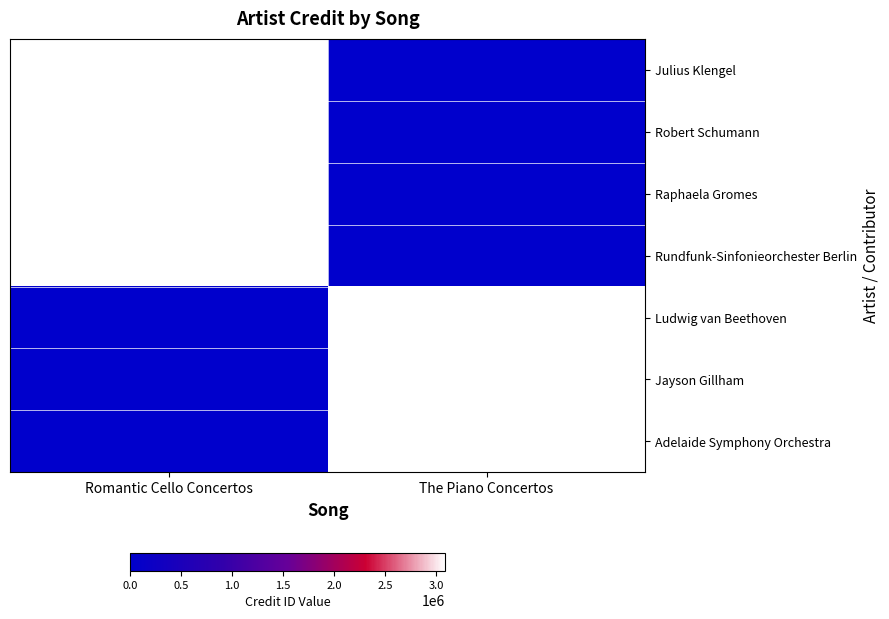

Reading left to right, what are all the values shown in this chart?

Julius Klengel: Romantic Cello Concertos=3087668	The Piano Concertos=0
Robert Schumann: Romantic Cello Concertos=3087668	The Piano Concertos=0
Raphaela Gromes: Romantic Cello Concertos=3087668	The Piano Concertos=0
Rundfunk-Sinfonieorchester Berlin: Romantic Cello Concertos=3087668	The Piano Concertos=0
Ludwig van Beethoven: Romantic Cello Concertos=0	The Piano Concertos=3088051
Jayson Gillham: Romantic Cello Concertos=0	The Piano Concertos=3088051
Adelaide Symphony Orchestra: Romantic Cello Concertos=0	The Piano Concertos=3088051